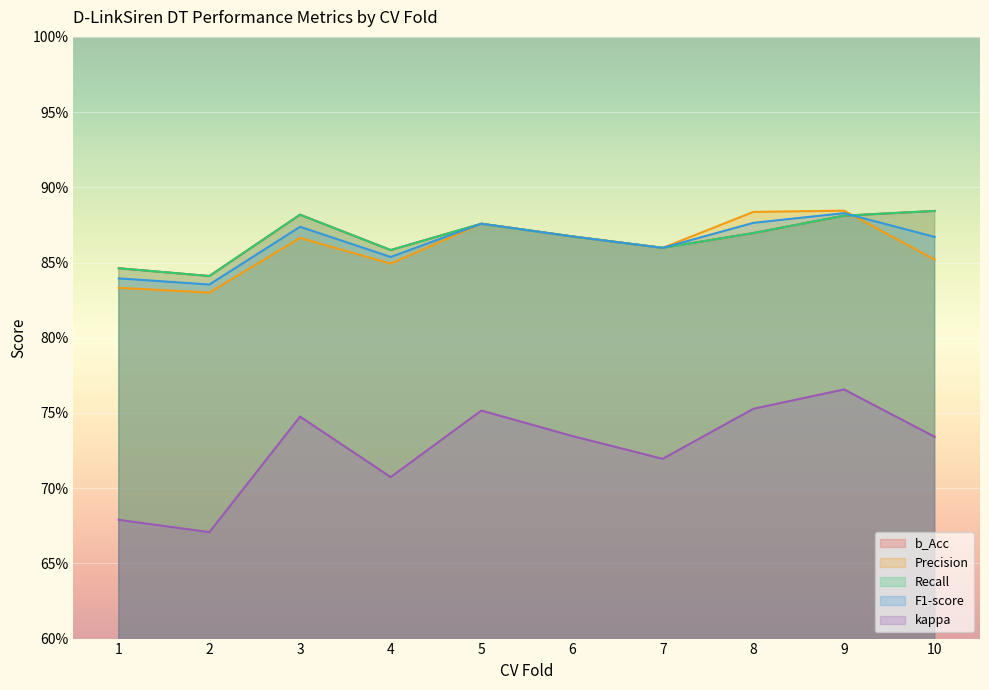

Which category has the highest value across all series?

9